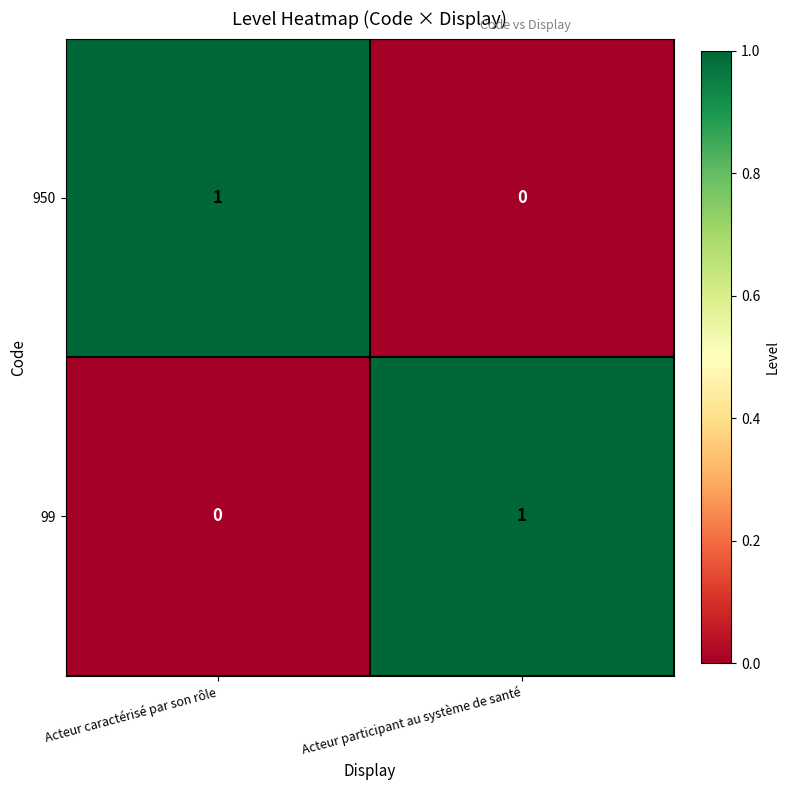

Which category has the lowest value in the 99 series?

Acteur caractérisé par son rôle